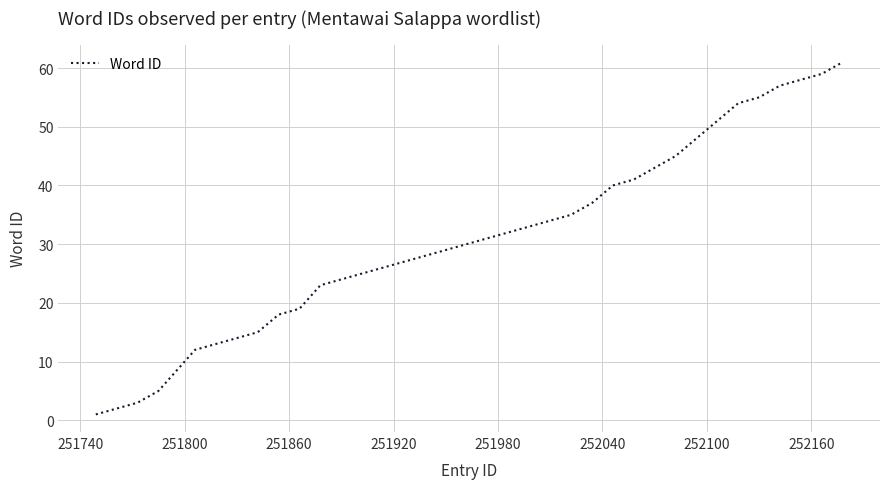

What is the maximum value shown in the chart?

61